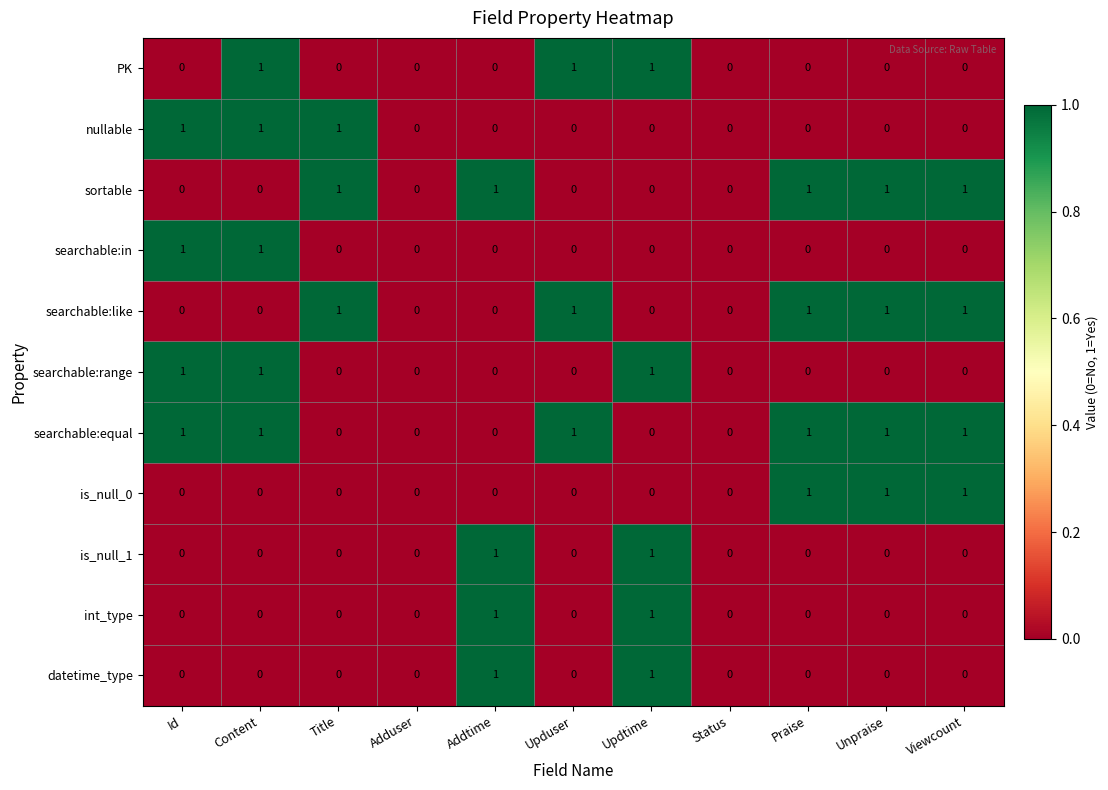

Which series has the largest total across all categories?

searchable:equal